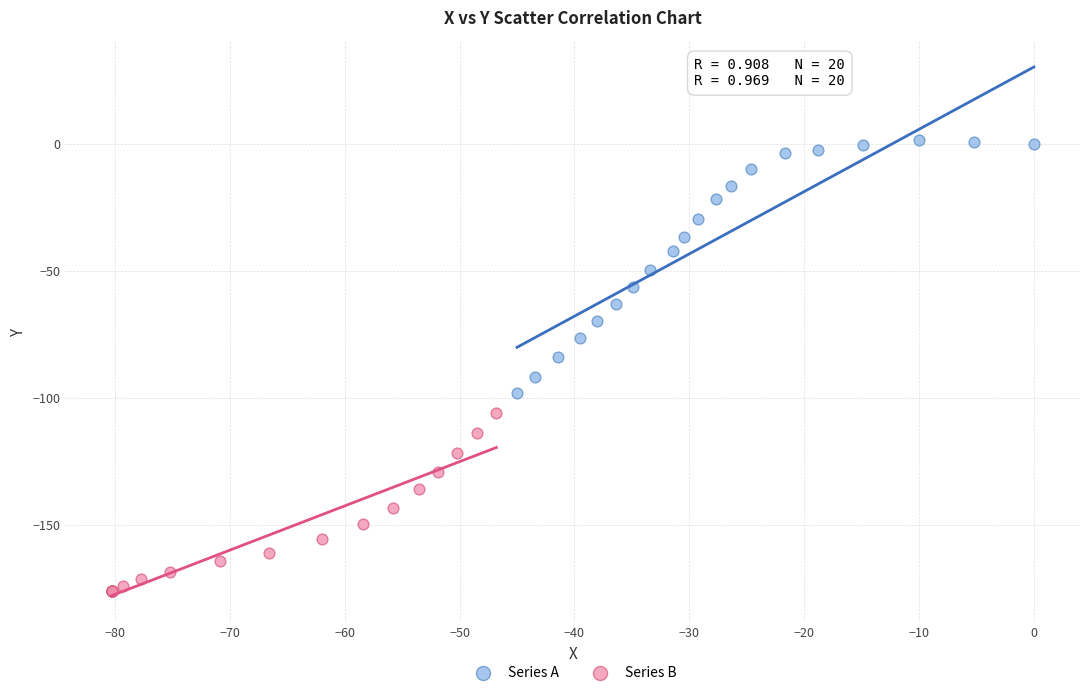

Which series reaches the maximum Y coordinate?

Series A